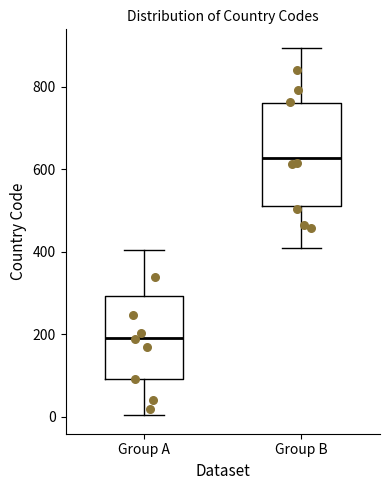

Reading left to right, transcribe this box plot: for each box, give where its median line is, the range the box spans, and where its two whiskers end, as read against the y-axis. The values are not printed on the chart, so give them approximately, as read against the axis.

Group A: median 200, box 100 to 300, whiskers 0 to 400
Group B: median 620, box 520 to 760, whiskers 400 to 900